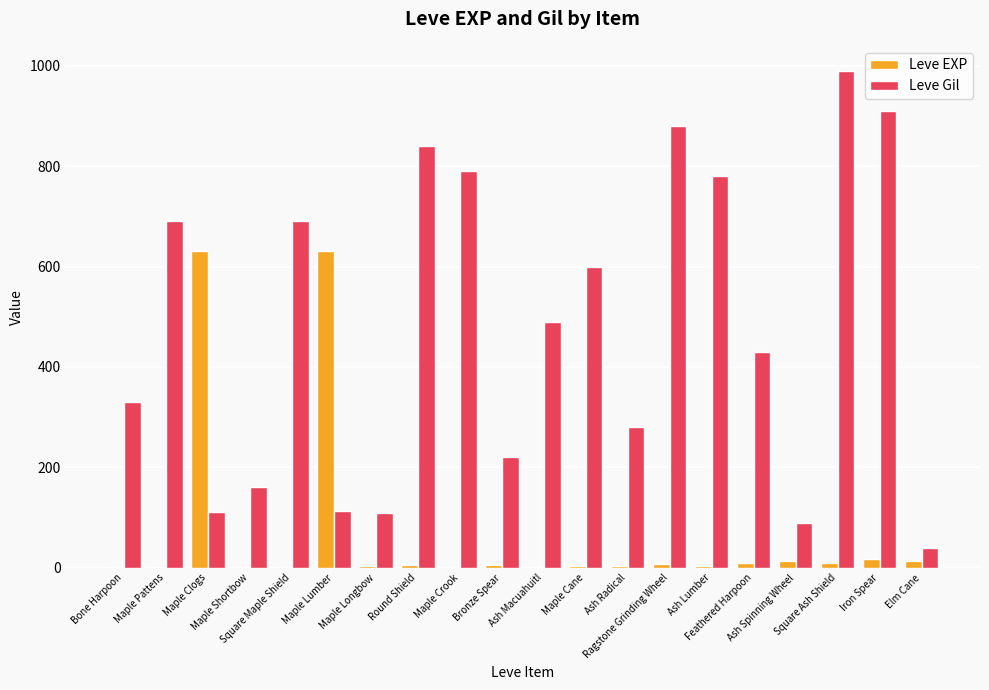

What is the greatest value displayed?

990